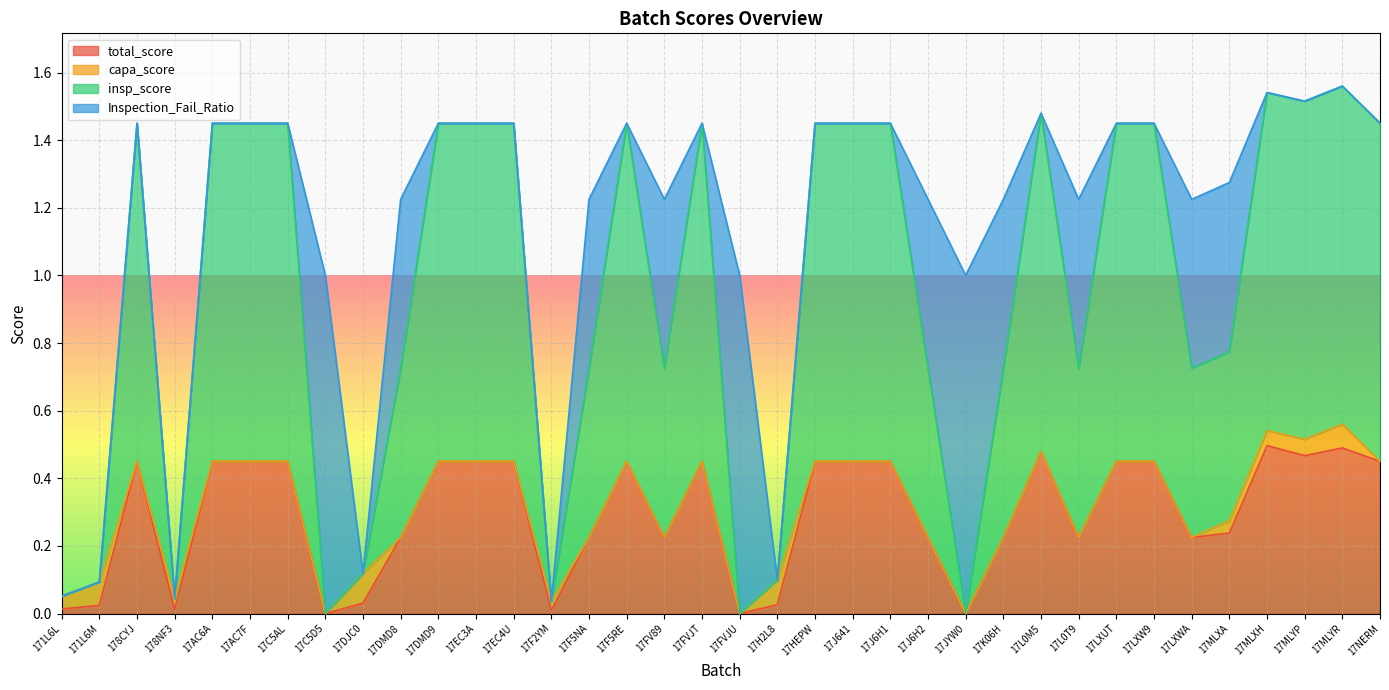

The value of insp_score at 17F2YM is 0.0. True or false?

True